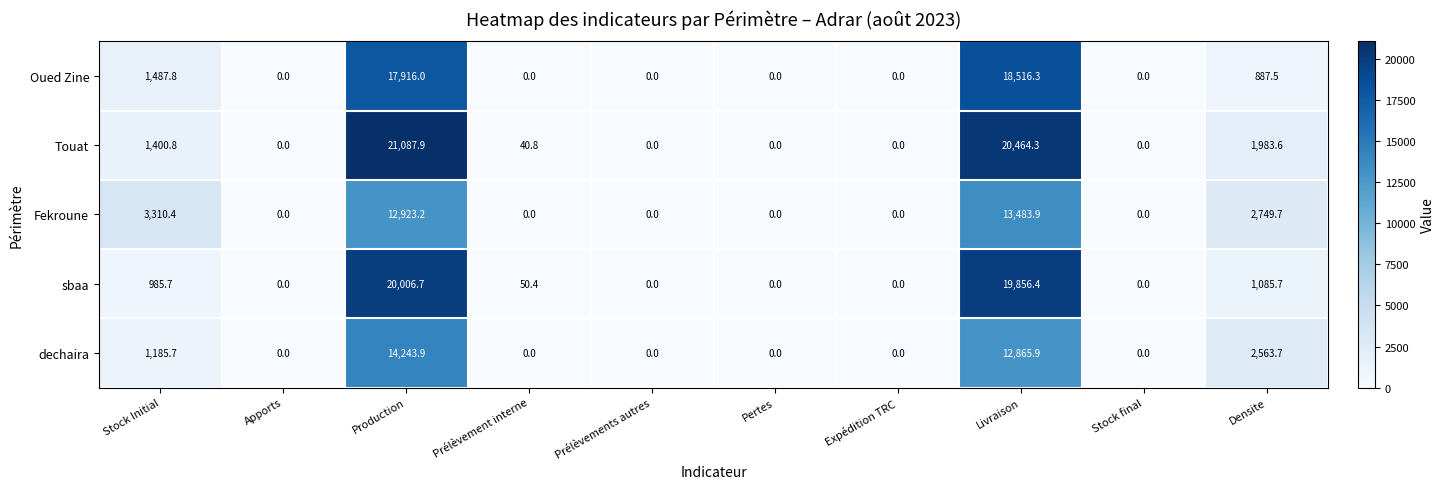

Is it true that Touat equals 0.0 at Prélèvements autres?

True